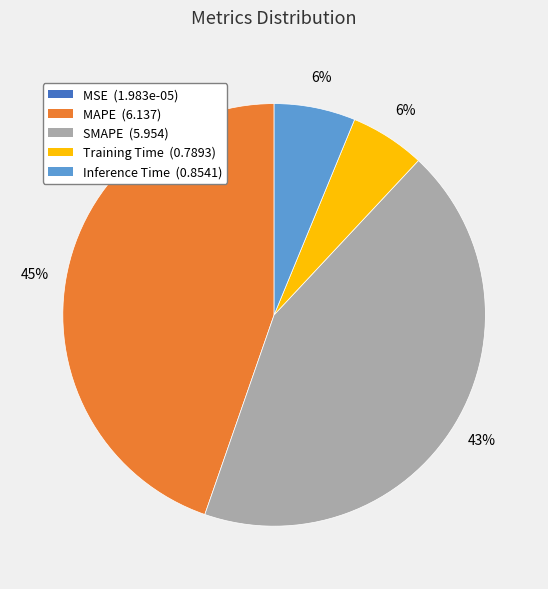

Which slice is the largest?

MAPE